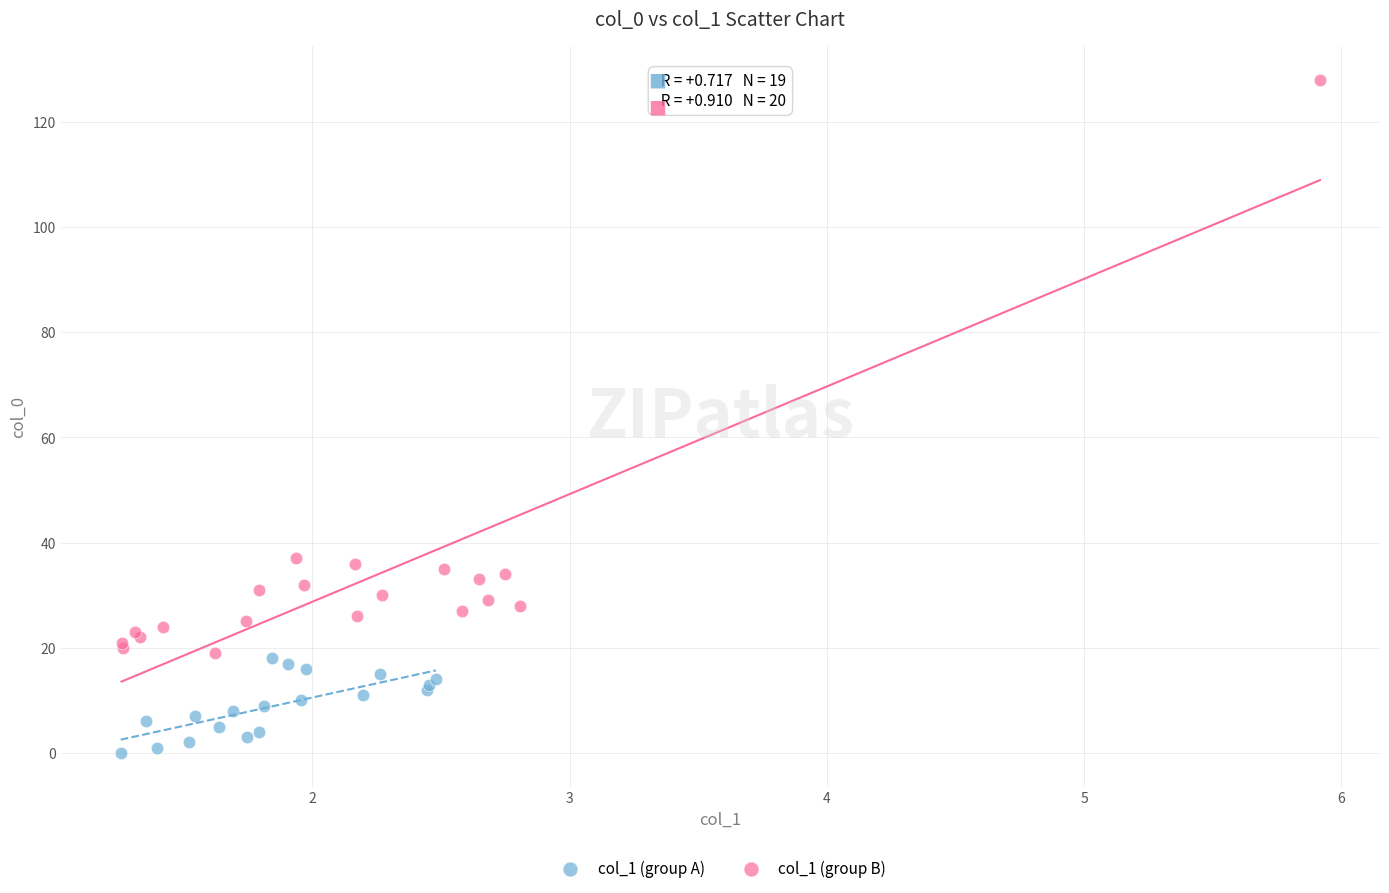

What are all the series names shown in the legend?

col_1 (group A), col_1 (group B)